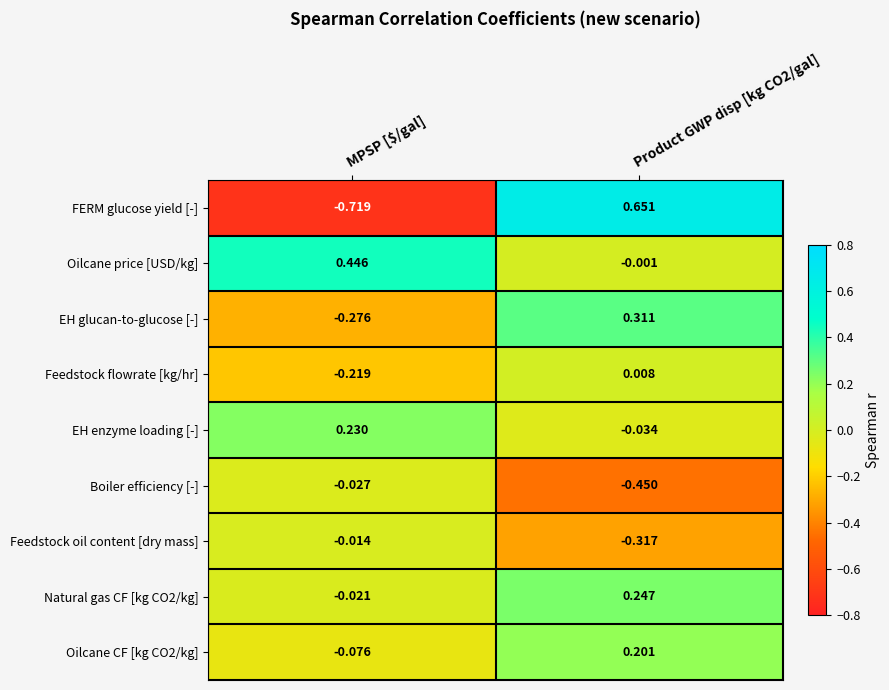

At which label is Boiler efficiency [-] closest to 0?

MPSP [$/gal]